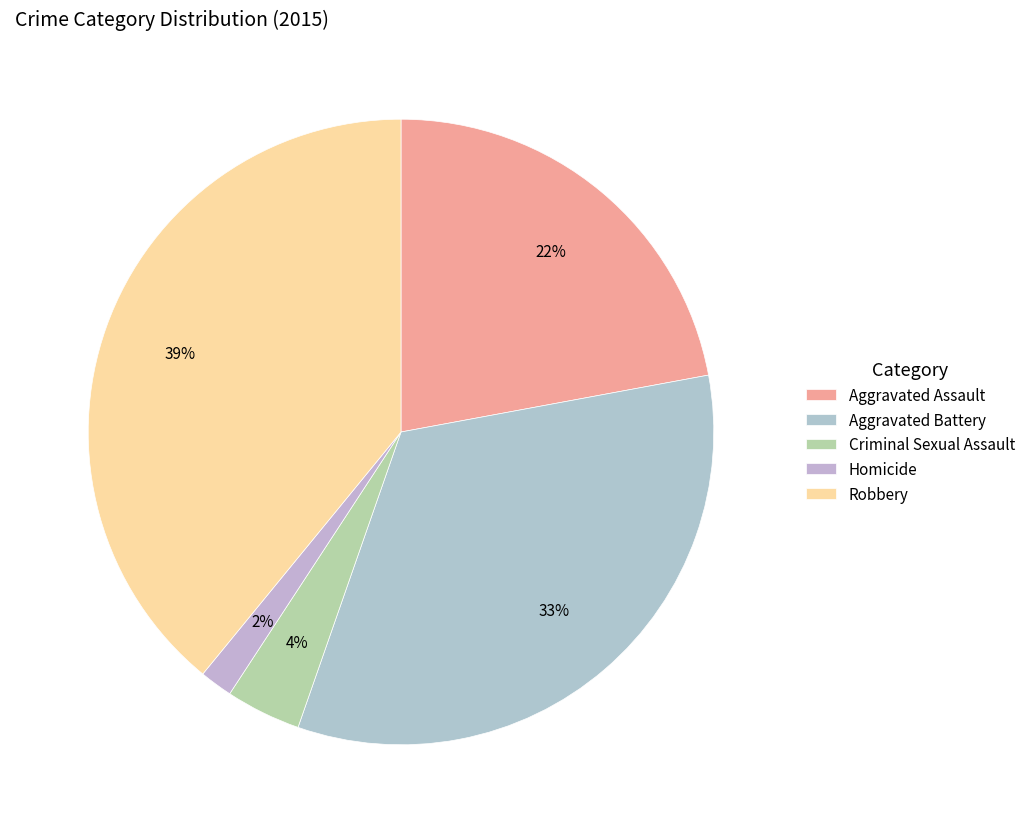

Which category has the smallest portion of the pie?

Homicide